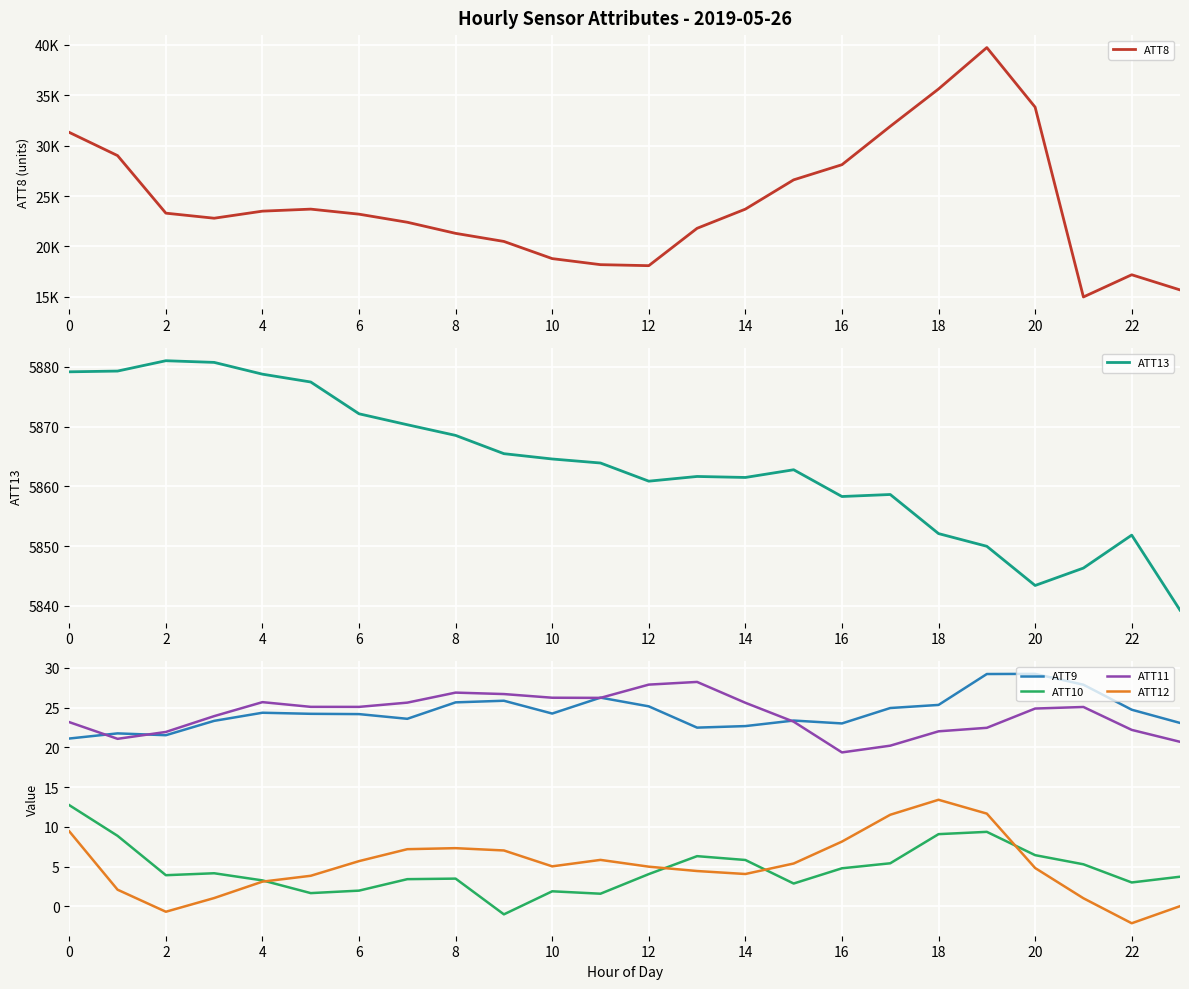

Reading left to right, list all the values displayed in this chart.

ATT8: 31300.0	29000.0	23300.0	22800.0	23500.0	23700.0	23200.0	22400.0	21300.0	20500.0	18800.0	18200.0	18100.0	21800.0	23700.0	26600.0	28100.0	31900.0	35600.0	39700.0	33800.0	15000.0	17200.0	15700.0
ATT13: 5879.2	5879.3	5881.0	5880.8	5878.8	5877.5	5872.1	5870.3	5868.5	5865.5	5864.6	5863.9	5860.9	5861.6	5861.5	5862.8	5858.3	5858.6	5852.1	5850.0	5843.4	5846.3	5851.8	5839.3
ATT9: 21.1	21.8	21.5	23.3	24.4	24.2	24.2	23.6	25.7	25.9	24.3	26.3	25.2	22.5	22.7	23.4	23.0	25.0	25.3	29.2	29.3	27.9	24.7	23.1
ATT10: 12.7	8.9	3.9	4.2	3.3	1.7	2.0	3.4	3.5	-1.0	1.9	1.6	4.1	6.3	5.8	2.9	4.8	5.4	9.1	9.4	6.4	5.3	3.0	3.7
ATT11: 23.2	21.1	21.9	23.9	25.7	25.1	25.1	25.6	26.9	26.7	26.3	26.2	27.9	28.2	25.6	23.2	19.4	20.2	22.0	22.5	24.9	25.1	22.2	20.7
ATT12: 9.4	2.1	-0.7	1.0	3.1	3.8	5.7	7.2	7.3	7.0	5.0	5.8	5.0	4.4	4.1	5.4	8.1	11.5	13.4	11.7	4.8	1.0	-2.1	0.0